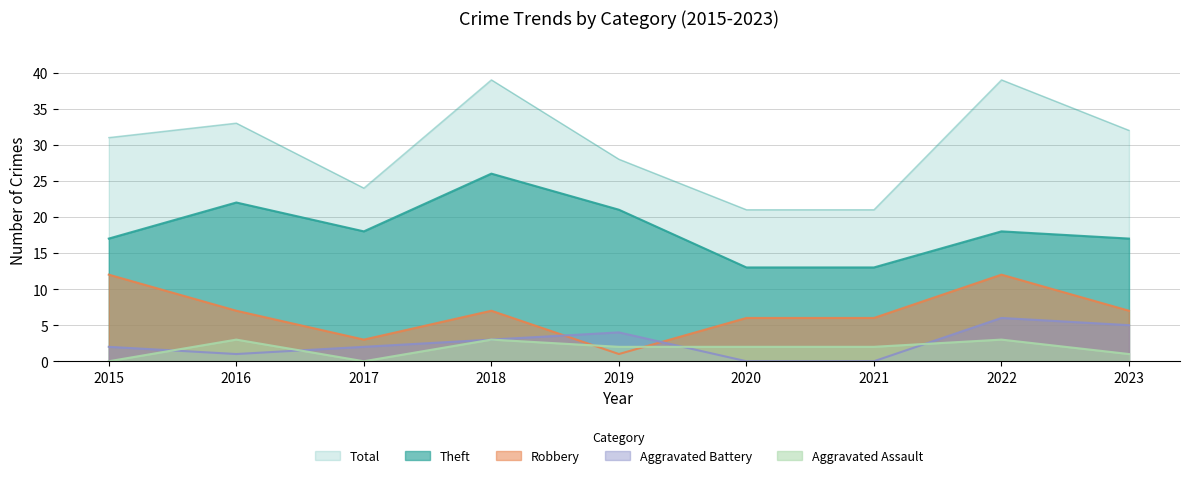

What is the average value of the Total series?

30